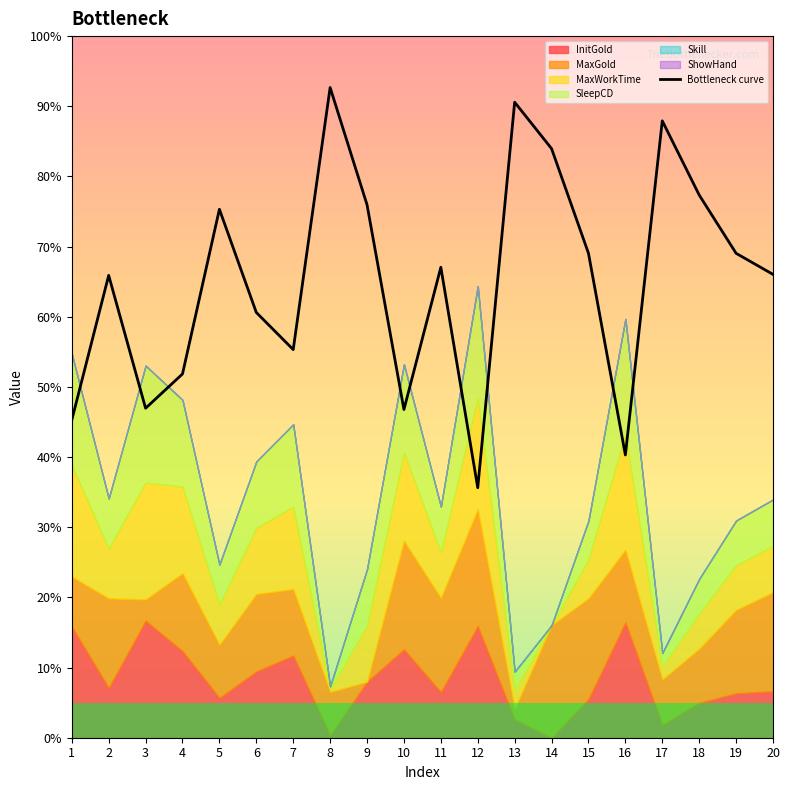

What is the sum of all values?

1303.6